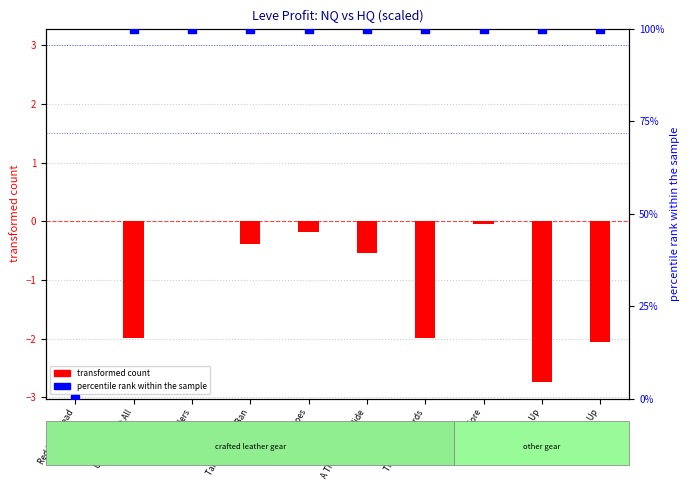

Which series contains the highest Y value?

percentile rank within the sample